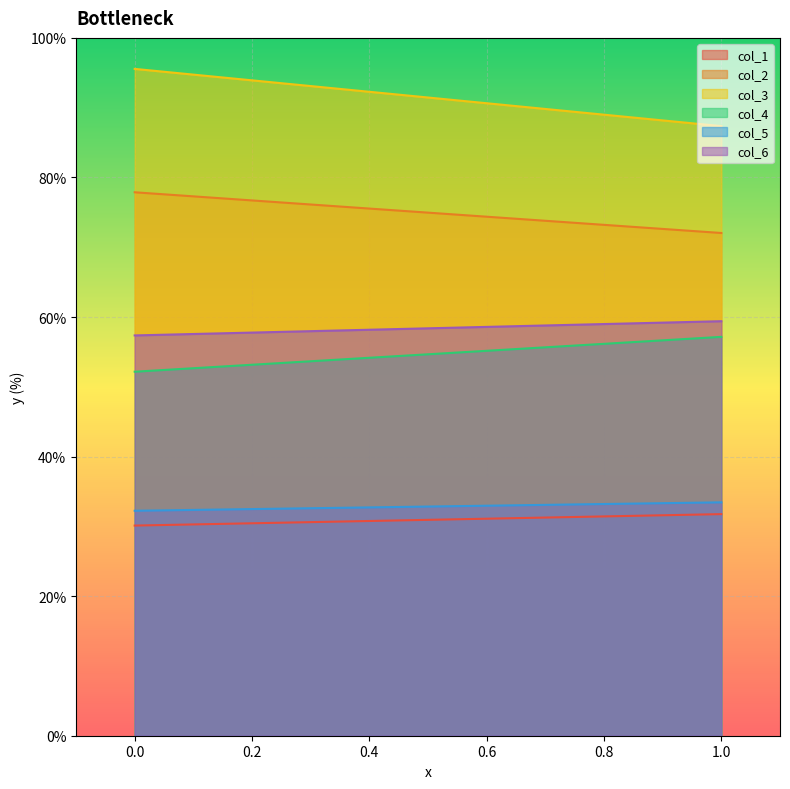

Is the value of col_5 at 0 greater than the value of col_6 at 1?

No